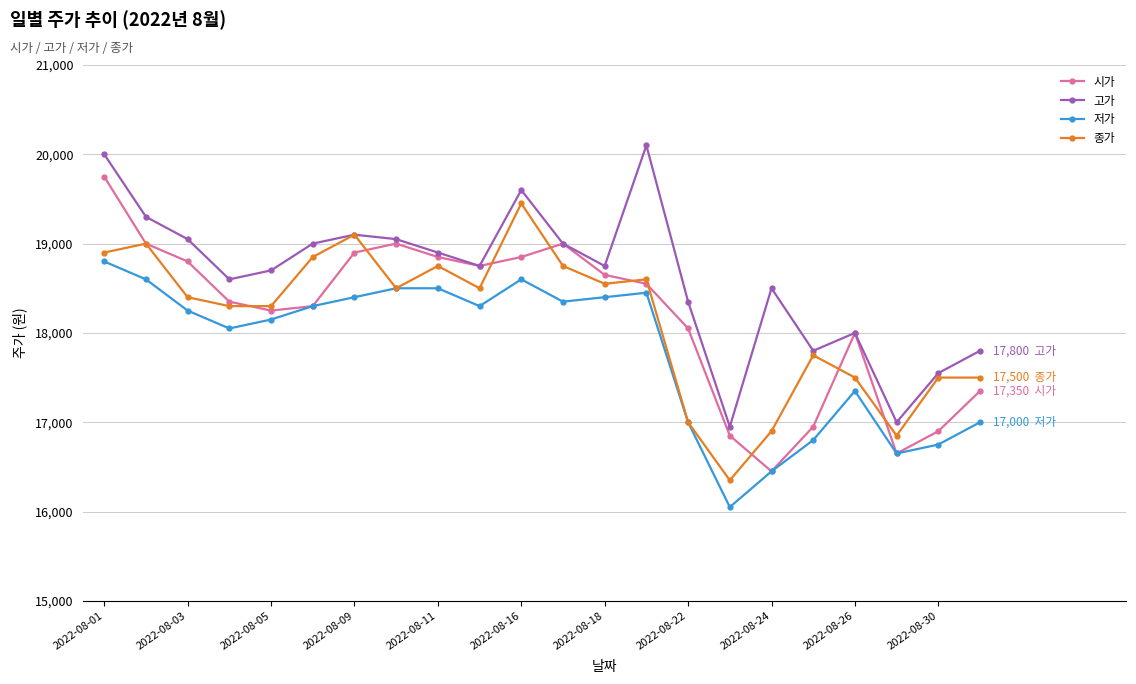

Which series has the largest total across all categories?

고가